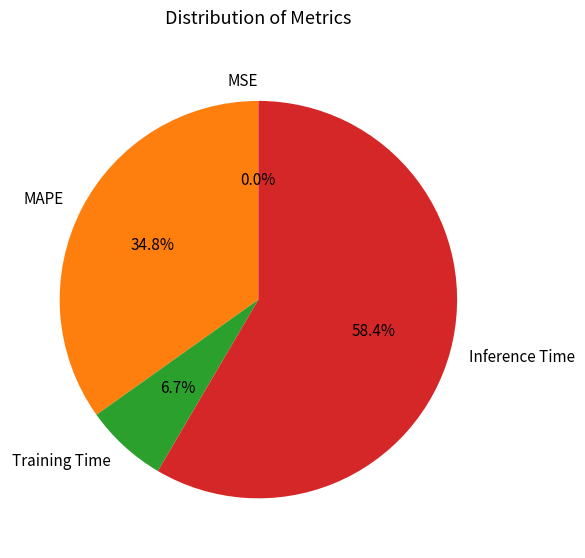

The Inference Time slice represents 58% of the pie. True or false?

True